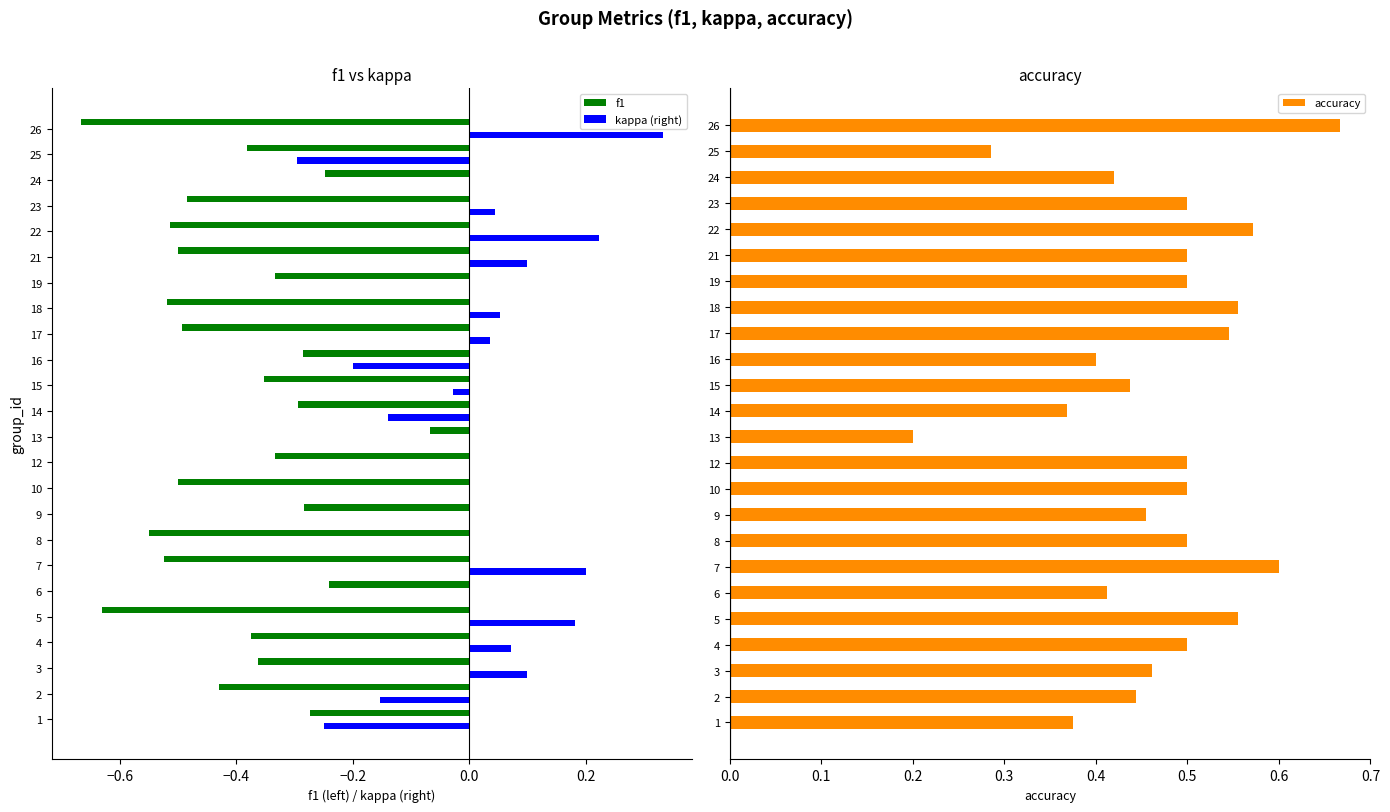

The value of kappa (right) at 24 is 0.0. True or false?

True